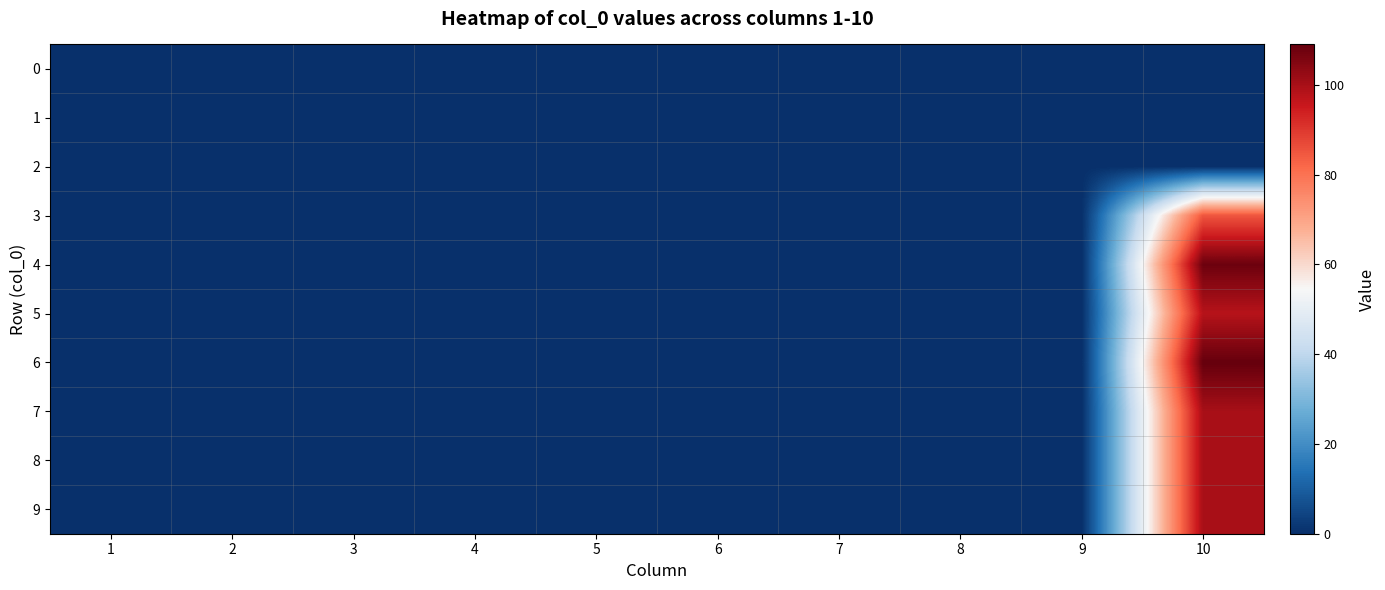

How many categories are shown in the chart?

10